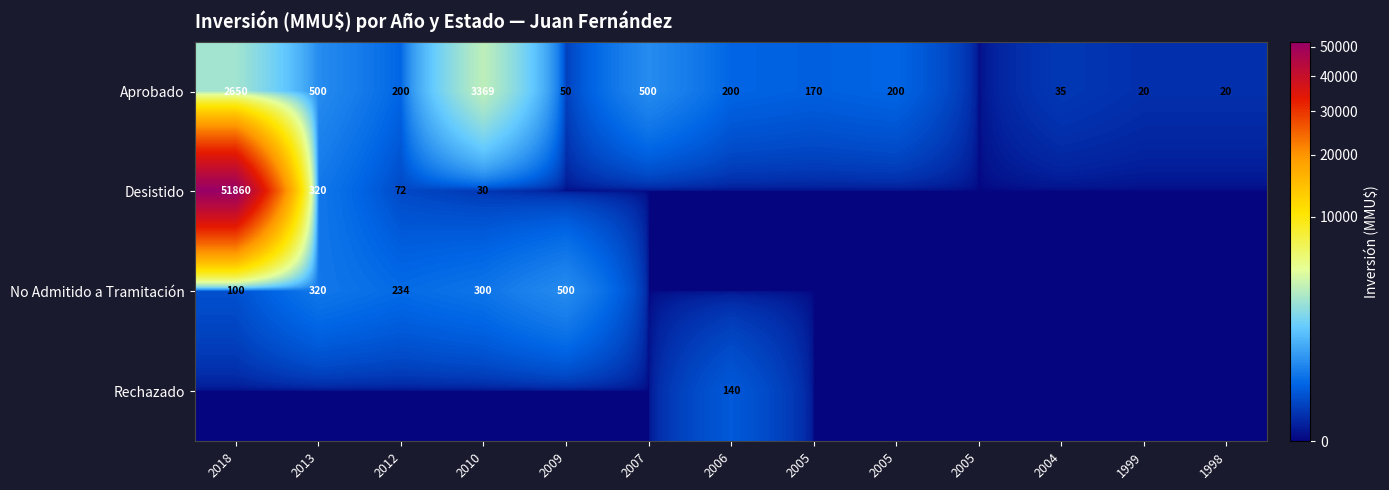

Between 2004 and 2018, which is larger?

2018